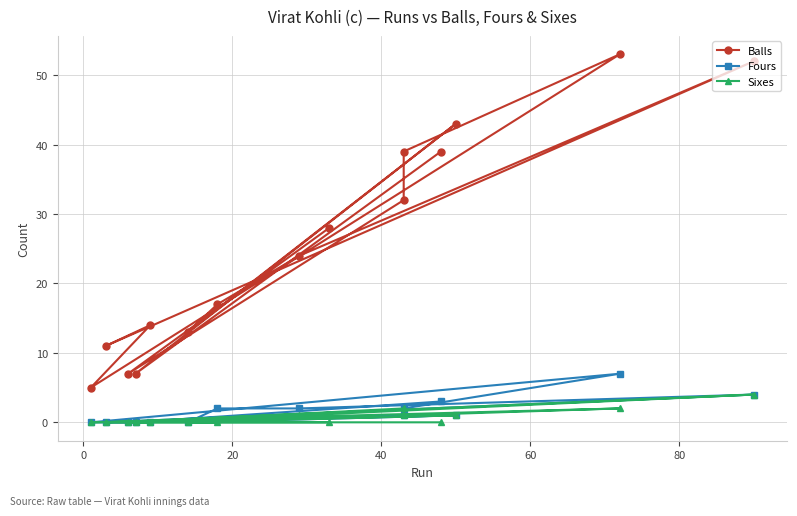

How many data points in Fours are less than 1?

6